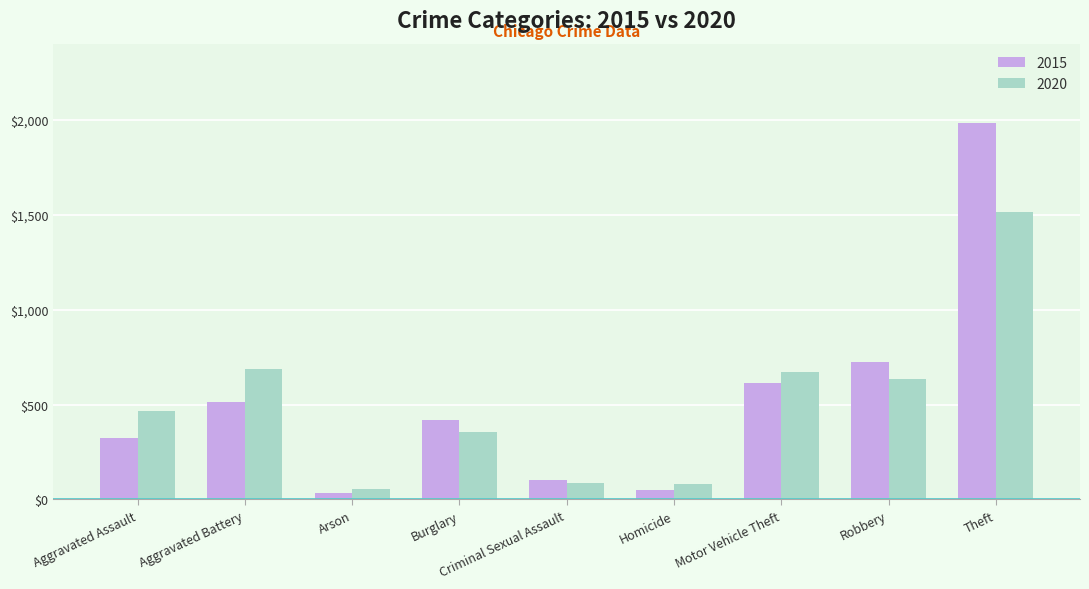

True or false: 2015 has a value of 726 at Robbery.

True